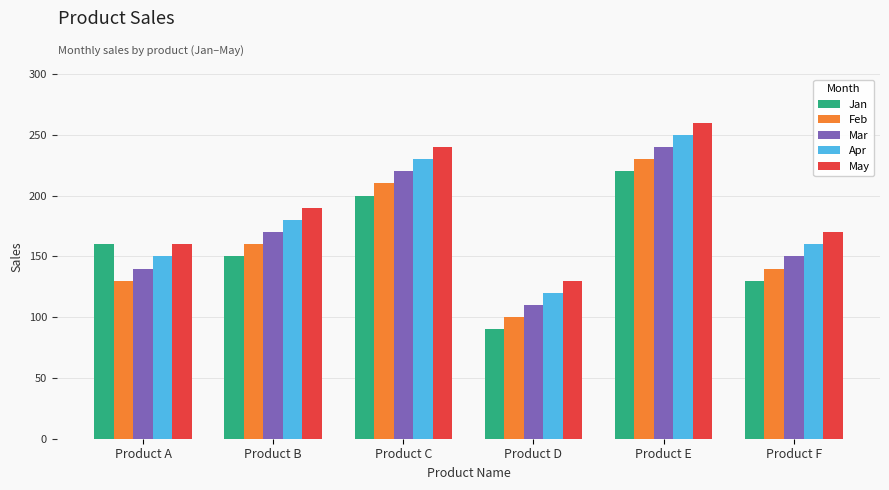

Rank the series by their maximum value, from highest to lowest.

May, Apr, Mar, Feb, Jan